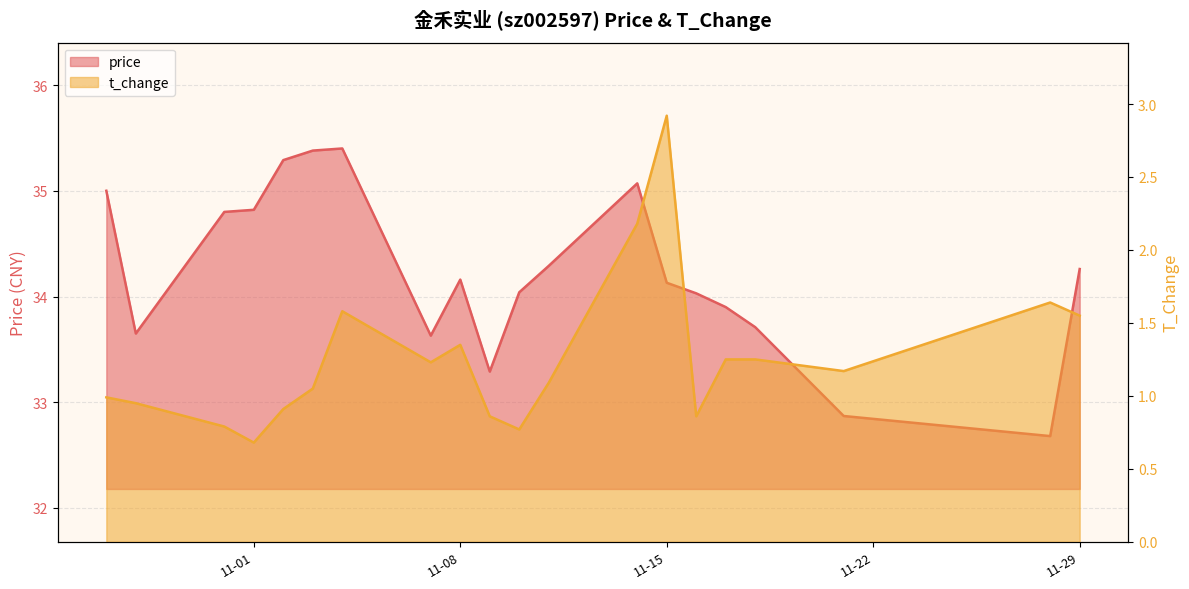

What is the difference between the second highest and second lowest values in the t_change series?

1.4